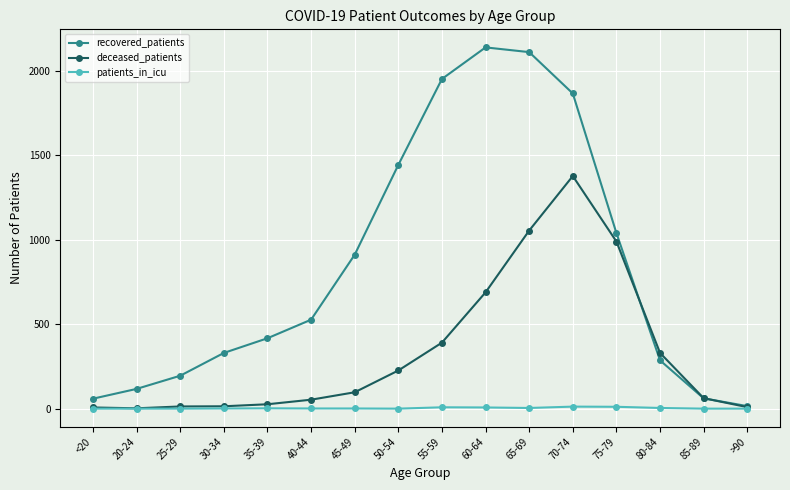

Where do deceased_patients and recovered_patients first cross each other?

75-79 and 80-84